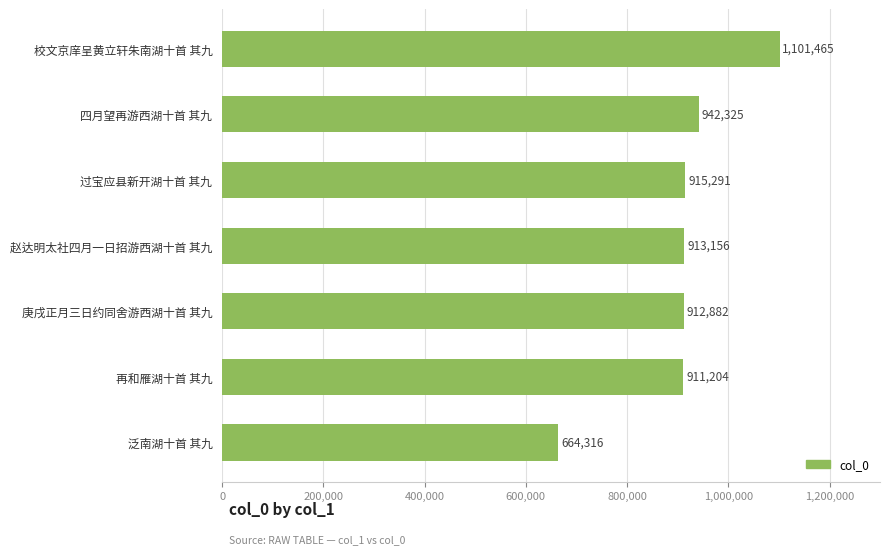

Reading bottom to top, transcribe all the data shown in this chart.

664316	911204	912882	913156	915291	942325	1101465